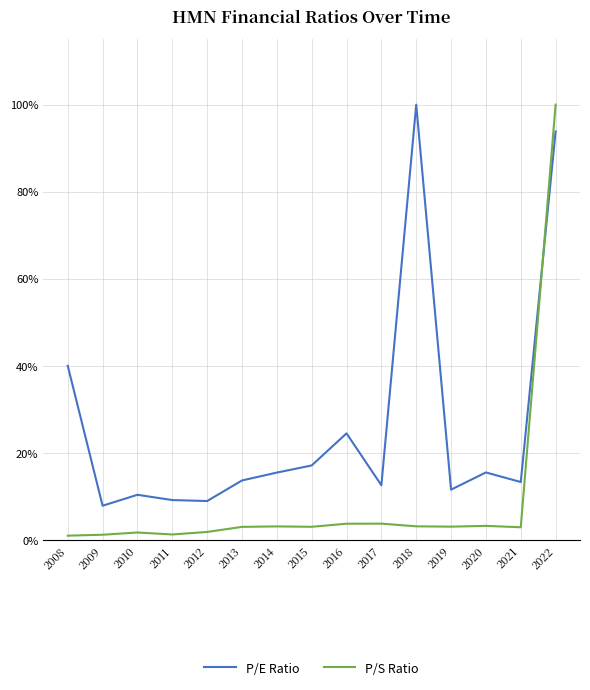

What are all the series names shown in the legend?

P/E Ratio, P/S Ratio